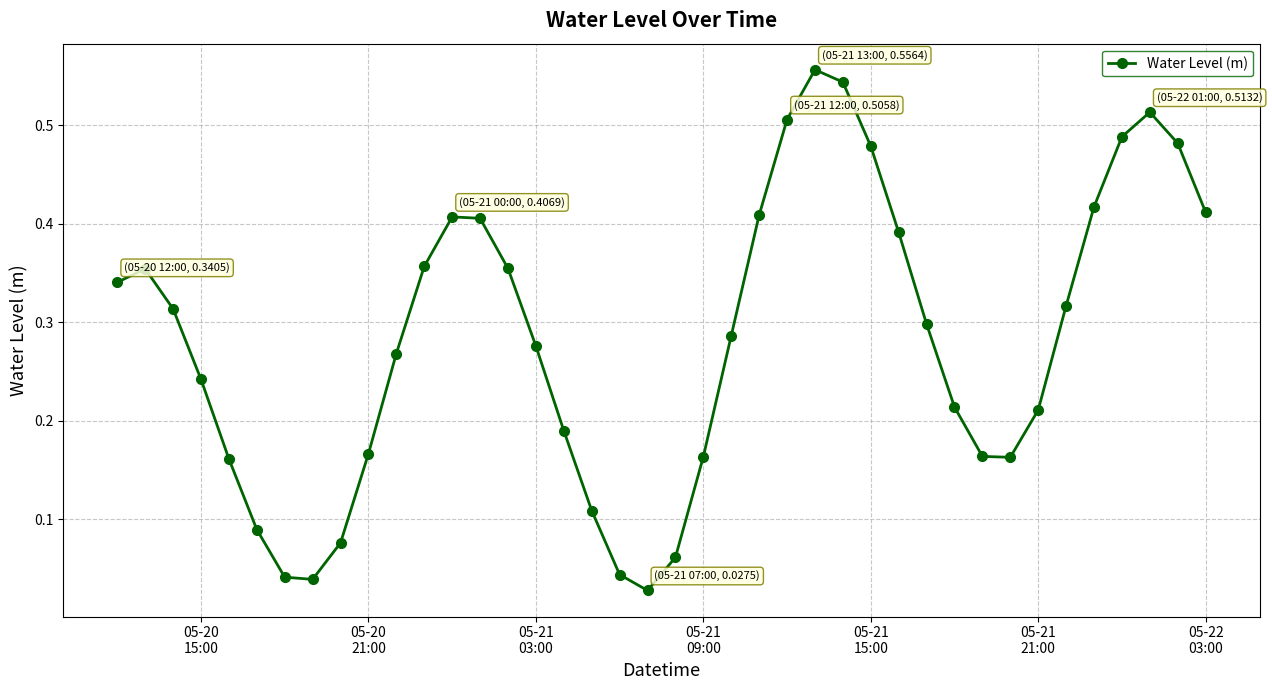

What is the sum of all values?

11.3